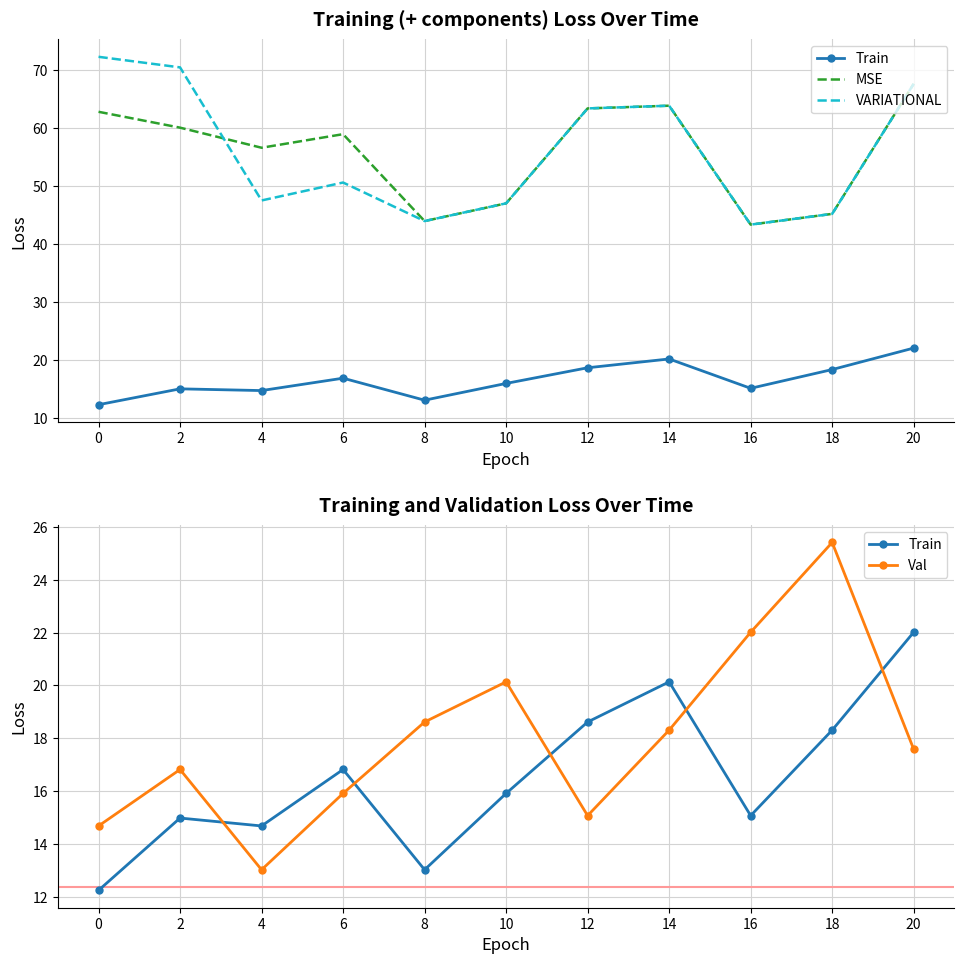

Between 8 and 18, which series saw the biggest shift?

Val